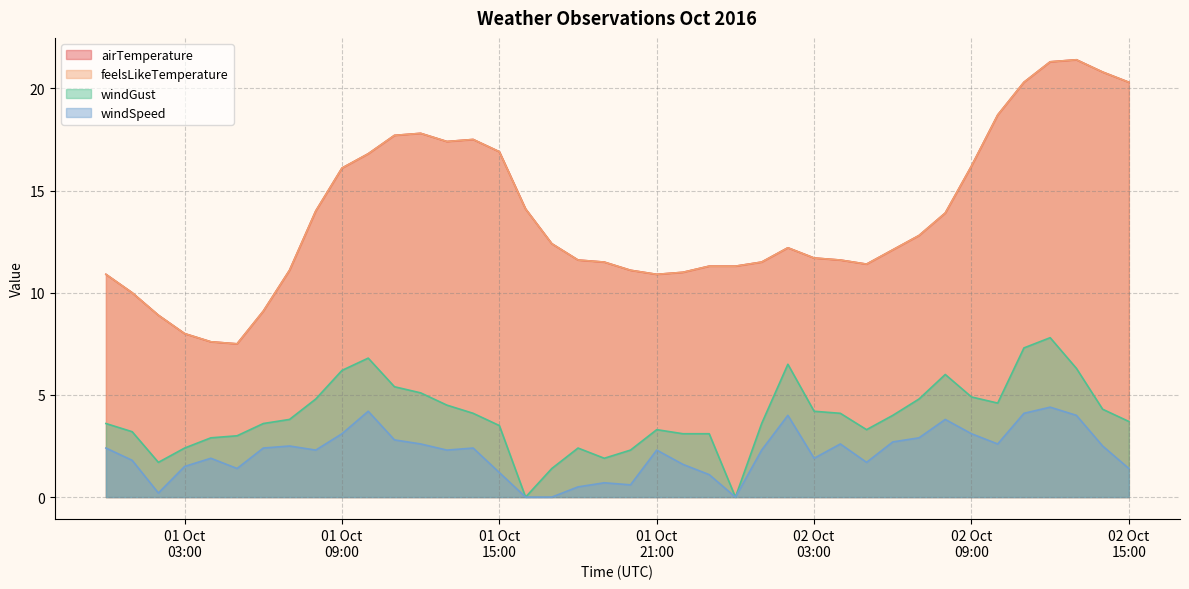

True or false: airTemperature and windGust cross at least once.

False